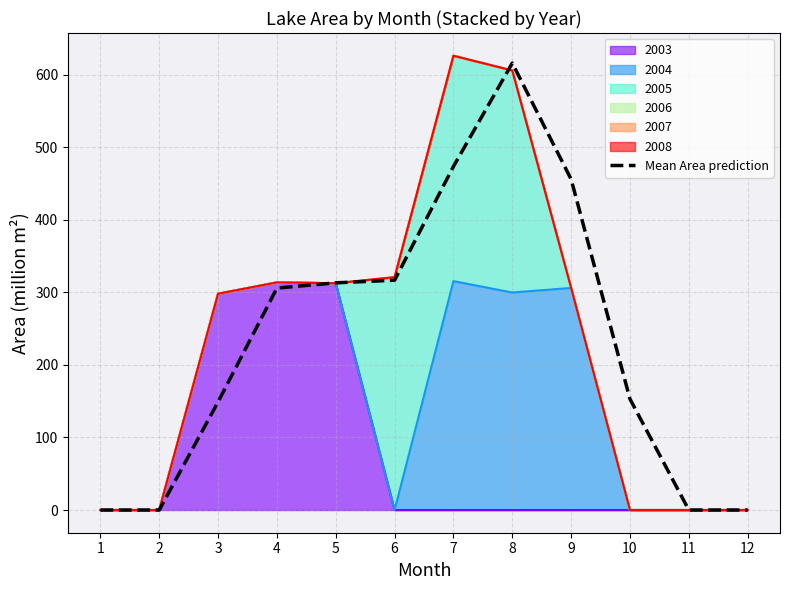

What is the value of the 6th point from the left?

316.6